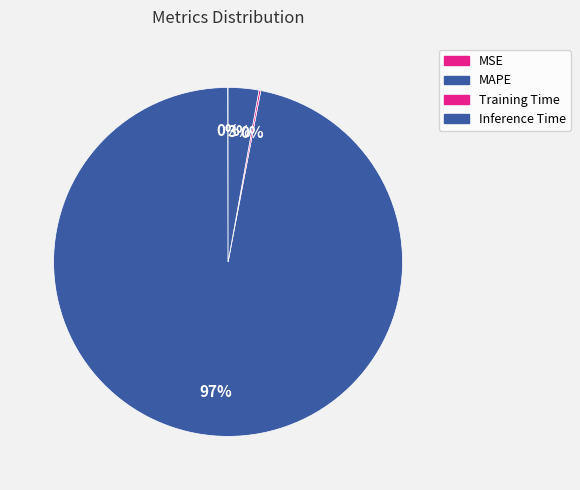

To the nearest percent, what is the combined percentage of Inference Time and MSE?

3%